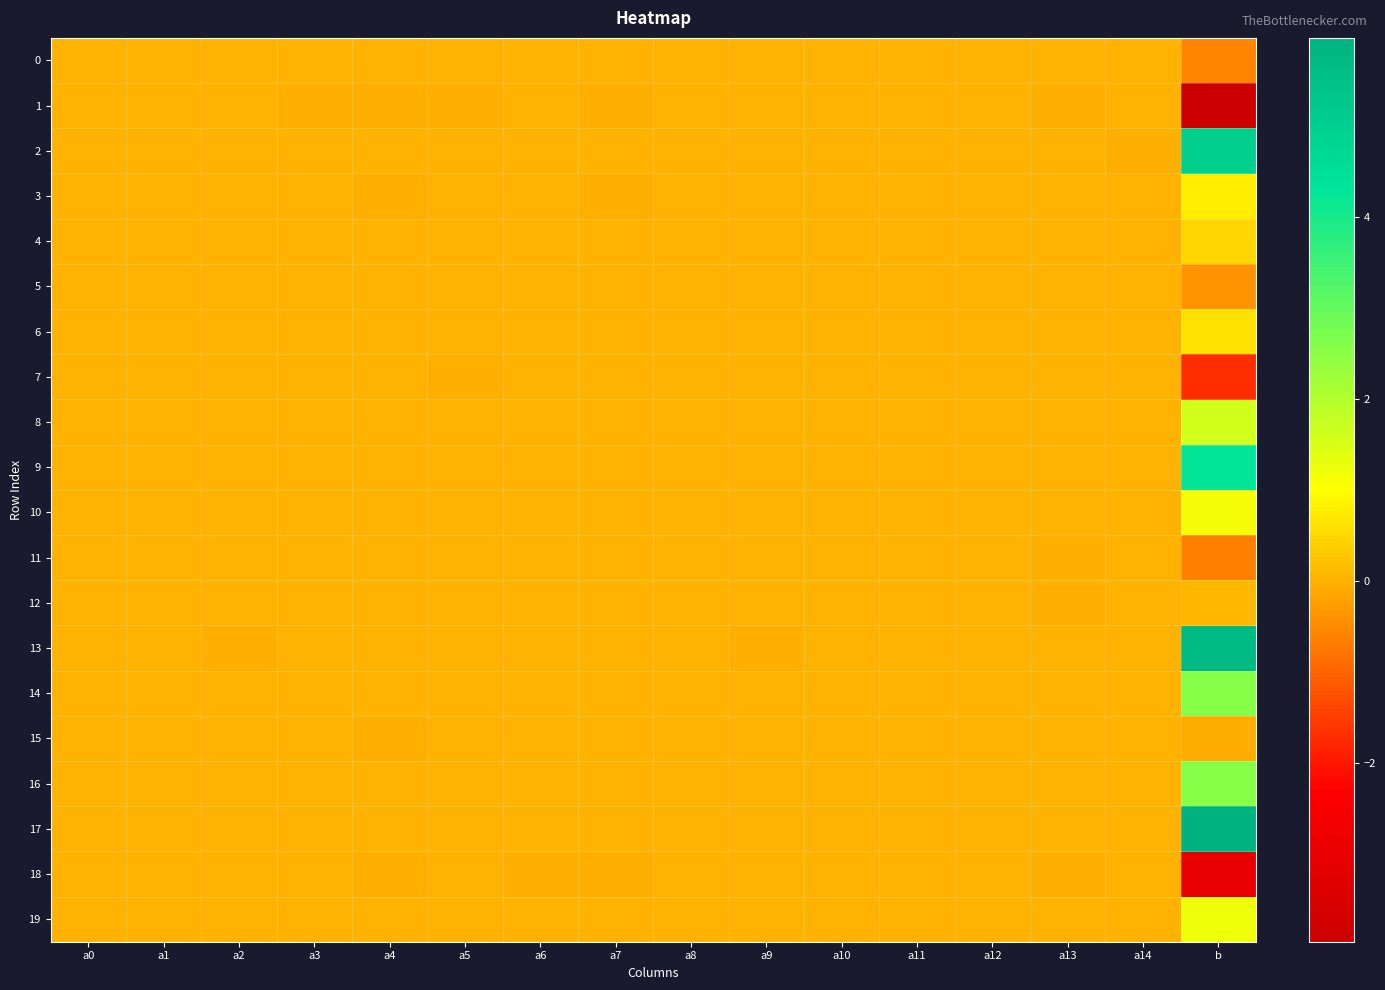

Reading right to left, transcribe all the data shown in this chart.

0: b=-0.6	a14=0.0	a13=0.0	a12=-0.0	a11=-0.0	a10=-0.0	a9=0.0	a8=-0.0	a7=-0.0	a6=-0.0	a5=0.0	a4=-0.0	a3=-0.0	a2=0.0	a1=-0.0	a0=-0.0
1: b=-4.0	a14=0.0	a13=-0.0	a12=0.0	a11=-0.0	a10=0.0	a9=0.0	a8=-0.0	a7=-0.0	a6=-0.0	a5=-0.0	a4=-0.0	a3=-0.0	a2=0.0	a1=-0.0	a0=-0.0
2: b=5.0	a14=-0.0	a13=0.0	a12=-0.0	a11=0.0	a10=0.0	a9=-0.0	a8=0.0	a7=0.0	a6=0.0	a5=0.0	a4=0.0	a3=0.0	a2=-0.0	a1=0.0	a0=-0.0
3: b=0.8	a14=0.0	a13=-0.0	a12=0.0	a11=0.0	a10=0.0	a9=-0.0	a8=0.0	a7=-0.0	a6=-0.0	a5=-0.0	a4=-0.0	a3=-0.0	a2=0.0	a1=-0.0	a0=0.0
4: b=0.5	a14=0.0	a13=0.0	a12=0.0	a11=-0.0	a10=-0.0	a9=-0.0	a8=-0.0	a7=0.0	a6=0.0	a5=0.0	a4=-0.0	a3=-0.0	a2=-0.0	a1=0.0	a0=-0.0
5: b=-0.4	a14=0.0	a13=-0.0	a12=0.0	a11=-0.0	a10=0.0	a9=0.0	a8=0.0	a7=-0.0	a6=-0.0	a5=0.0	a4=-0.0	a3=-0.0	a2=-0.0	a1=-0.0	a0=-0.0
6: b=0.6	a14=-0.0	a13=0.0	a12=0.0	a11=-0.0	a10=0.0	a9=-0.0	a8=-0.0	a7=0.0	a6=0.0	a5=-0.0	a4=0.0	a3=-0.0	a2=-0.0	a1=-0.0	a0=-0.0
7: b=-1.7	a14=-0.0	a13=-0.0	a12=0.0	a11=0.0	a10=0.0	a9=-0.0	a8=-0.0	a7=-0.0	a6=-0.0	a5=-0.0	a4=-0.0	a3=-0.0	a2=0.0	a1=0.0	a0=-0.0
8: b=1.6	a14=-0.0	a13=-0.0	a12=-0.0	a11=0.0	a10=-0.0	a9=-0.0	a8=0.0	a7=-0.0	a6=-0.0	a5=0.0	a4=0.0	a3=0.0	a2=-0.0	a1=0.0	a0=0.0
9: b=4.3	a14=-0.0	a13=0.0	a12=-0.0	a11=0.0	a10=-0.0	a9=-0.0	a8=0.0	a7=0.0	a6=-0.0	a5=0.0	a4=0.0	a3=0.0	a2=-0.0	a1=-0.0	a0=0.0
10: b=1.2	a14=0.0	a13=-0.0	a12=0.0	a11=-0.0	a10=0.0	a9=0.0	a8=0.0	a7=-0.0	a6=-0.0	a5=-0.0	a4=-0.0	a3=0.0	a2=-0.0	a1=0.0	a0=-0.0
11: b=-0.6	a14=-0.0	a13=-0.0	a12=-0.0	a11=0.0	a10=-0.0	a9=0.0	a8=0.0	a7=0.0	a6=0.0	a5=0.0	a4=0.0	a3=0.0	a2=0.0	a1=-0.0	a0=0.0
12: b=0.1	a14=0.0	a13=-0.0	a12=0.0	a11=-0.0	a10=-0.0	a9=0.0	a8=0.0	a7=-0.0	a6=-0.0	a5=-0.0	a4=-0.0	a3=0.0	a2=0.0	a1=0.0	a0=0.0
13: b=5.7	a14=-0.0	a13=0.0	a12=0.0	a11=0.0	a10=-0.0	a9=-0.0	a8=0.0	a7=0.0	a6=0.0	a5=0.0	a4=0.0	a3=0.0	a2=-0.0	a1=0.0	a0=0.0
14: b=2.6	a14=-0.0	a13=0.0	a12=-0.0	a11=0.0	a10=-0.0	a9=0.0	a8=-0.0	a7=0.0	a6=0.0	a5=-0.0	a4=0.0	a3=-0.0	a2=0.0	a1=0.0	a0=0.0
15: b=-0.1	a14=-0.0	a13=-0.0	a12=0.0	a11=-0.0	a10=0.0	a9=0.0	a8=-0.0	a7=-0.0	a6=-0.0	a5=-0.0	a4=-0.0	a3=-0.0	a2=0.0	a1=0.0	a0=-0.0
16: b=2.6	a14=-0.0	a13=-0.0	a12=0.0	a11=0.0	a10=0.0	a9=-0.0	a8=0.0	a7=0.0	a6=0.0	a5=-0.0	a4=0.0	a3=0.0	a2=-0.0	a1=0.0	a0=0.0
17: b=6.0	a14=-0.0	a13=0.0	a12=-0.0	a11=0.0	a10=-0.0	a9=-0.0	a8=0.0	a7=0.0	a6=0.0	a5=0.0	a4=0.0	a3=0.0	a2=-0.0	a1=0.0	a0=0.0
18: b=-3.0	a14=0.0	a13=-0.0	a12=0.0	a11=-0.0	a10=-0.0	a9=0.0	a8=-0.0	a7=-0.0	a6=-0.0	a5=-0.0	a4=-0.0	a3=-0.0	a2=0.0	a1=-0.0	a0=0.0
19: b=1.2	a14=-0.0	a13=0.0	a12=-0.0	a11=-0.0	a10=-0.0	a9=0.0	a8=-0.0	a7=0.0	a6=0.0	a5=0.0	a4=0.0	a3=0.0	a2=-0.0	a1=0.0	a0=-0.0